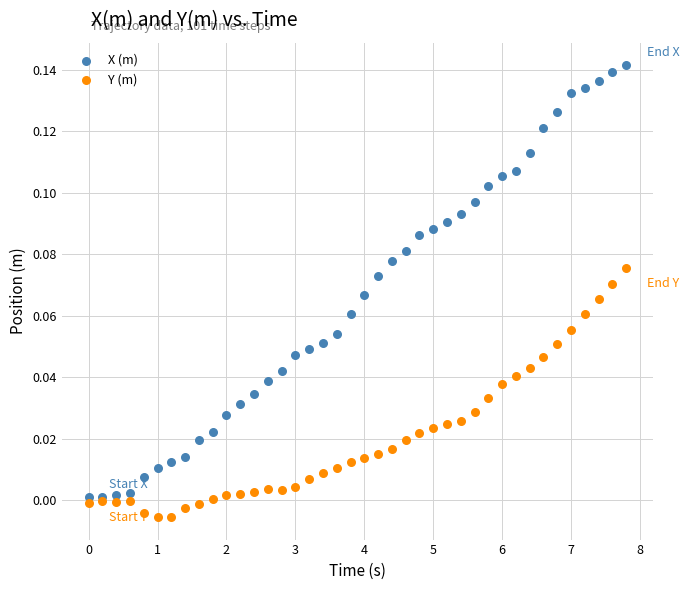

Which series has the widest spread of Y values?

X (m)